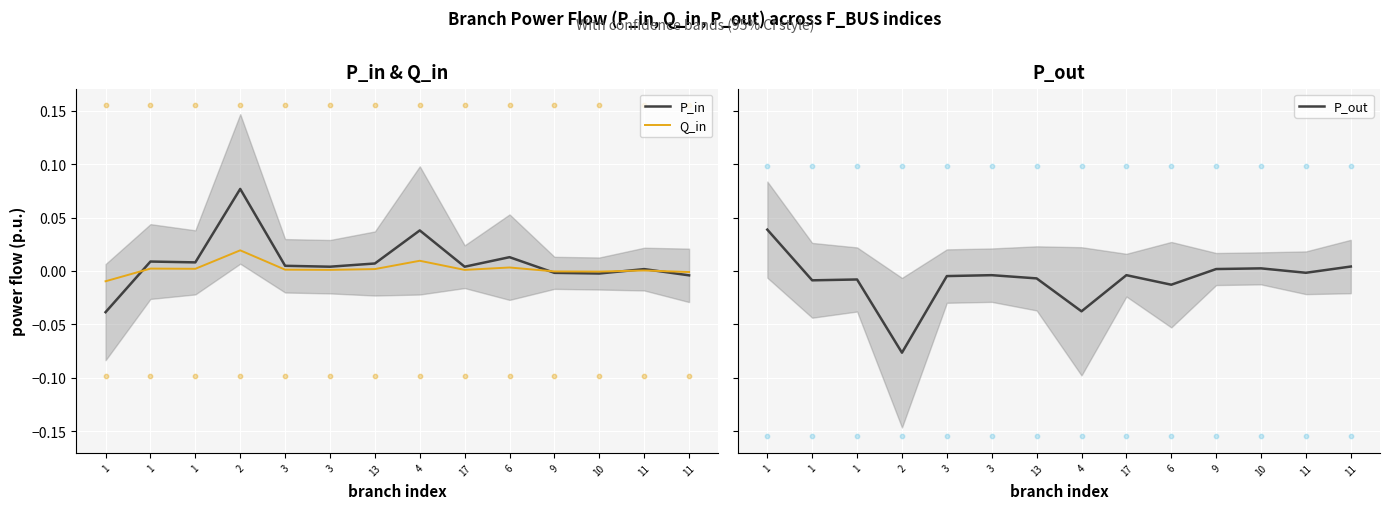

Which series has the largest total across all categories?

P_in